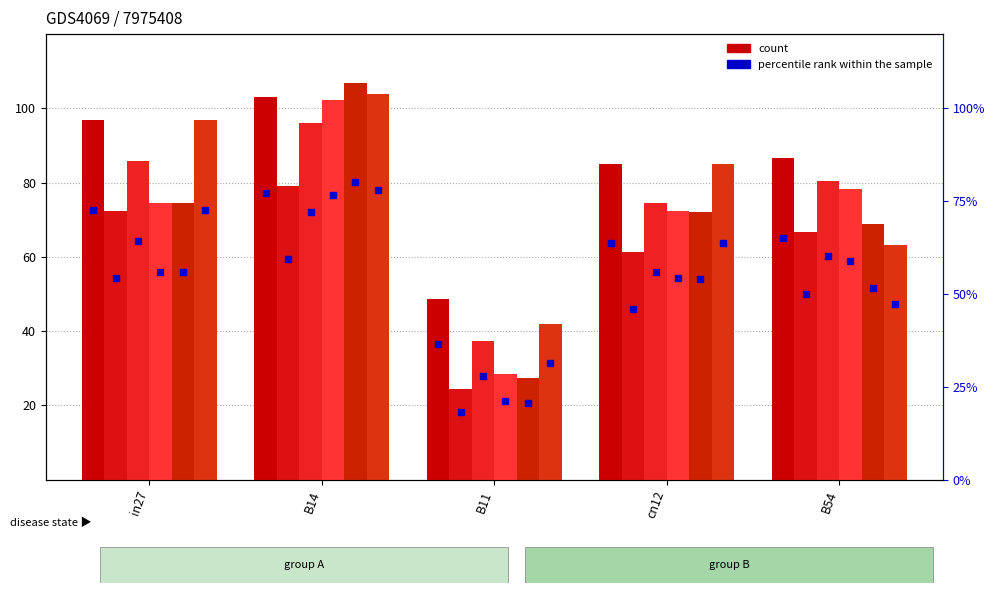

Read the job122_scenario0_234 value at cn12.

61.4